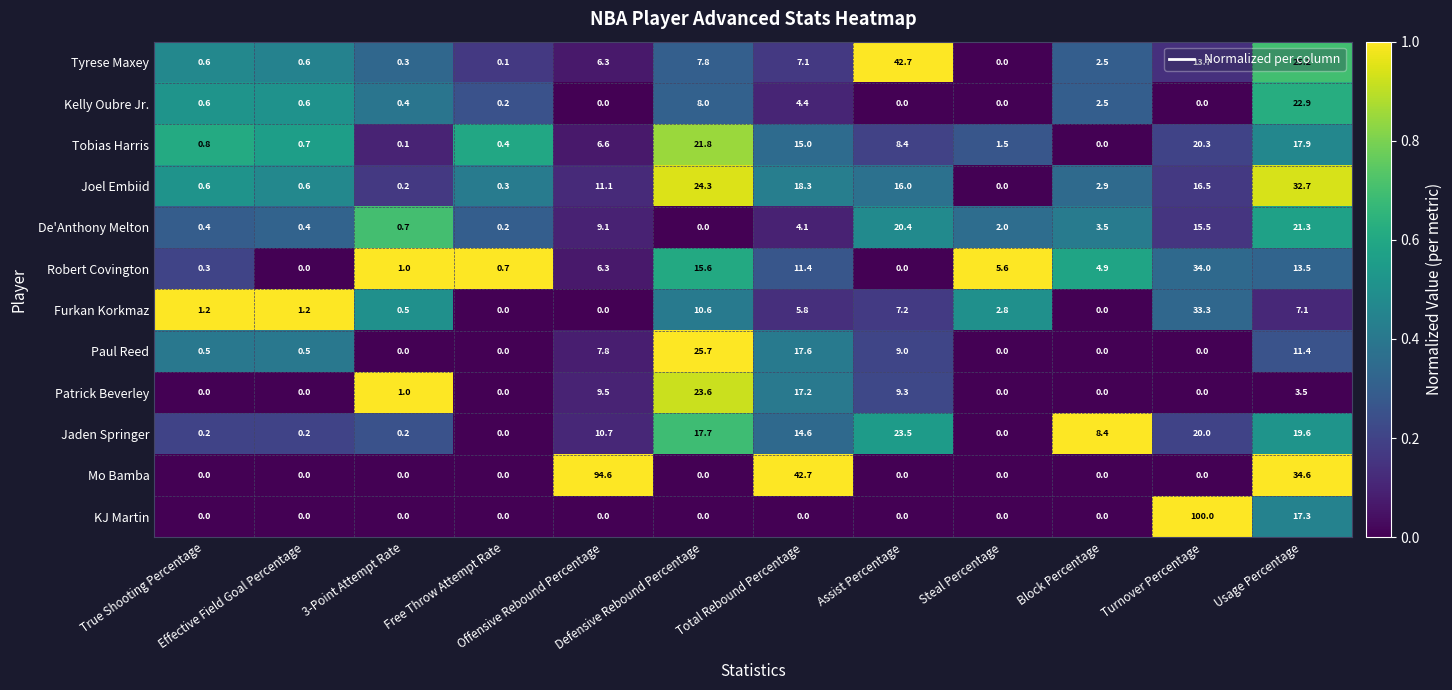

Between Offensive Rebound Percentage and Assist Percentage, which series saw the biggest shift?

Mo Bamba